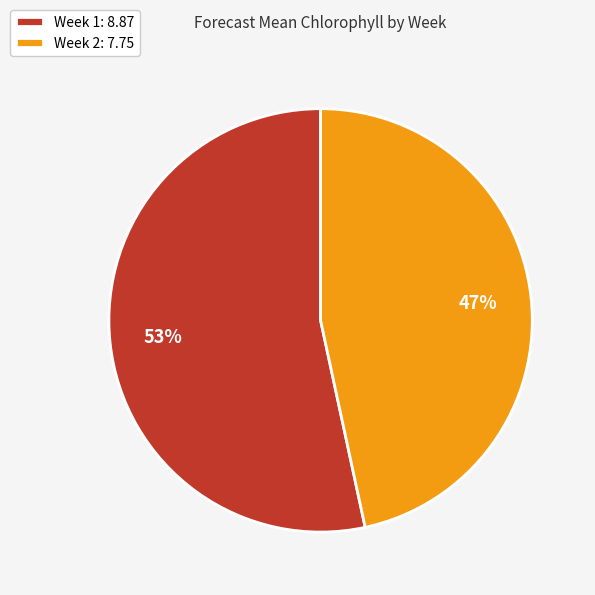

Rank the categories by value from lowest to highest.

Week 2, Week 1